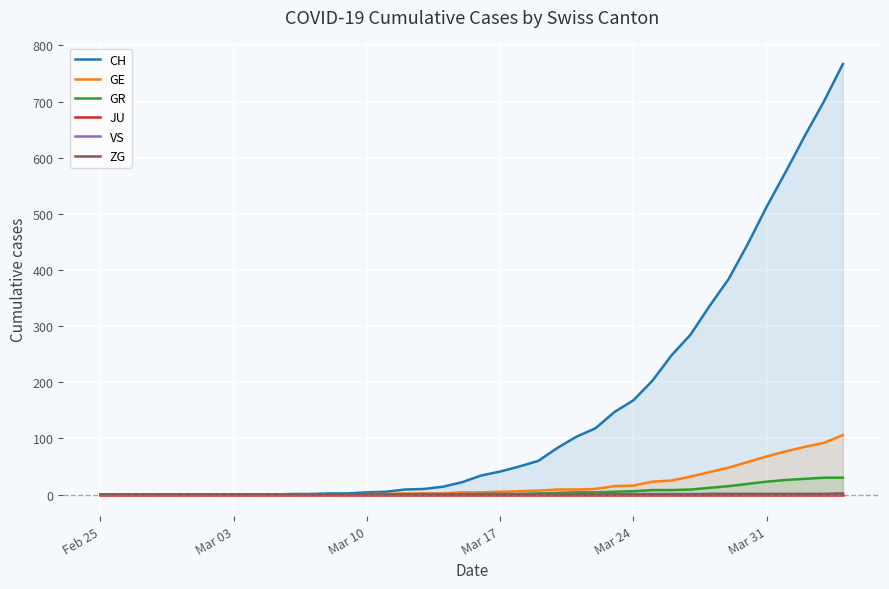

At which label is JU closest to 0?

Feb 25